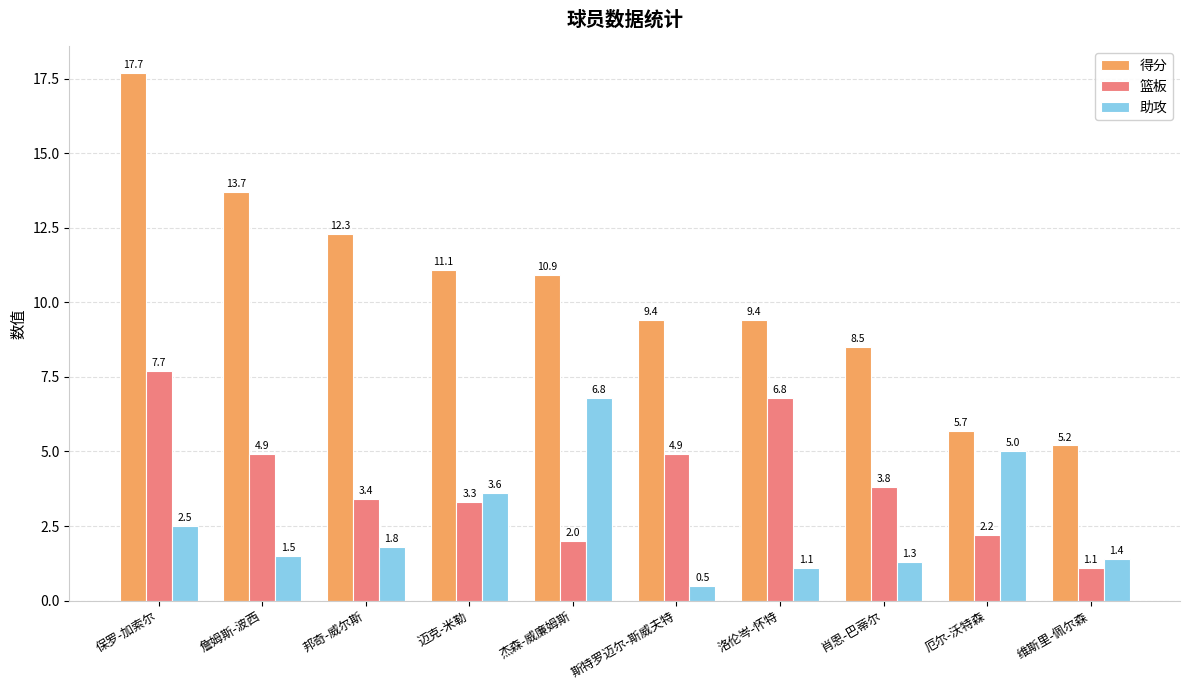

Reading left to right, transcribe all the data shown in this chart.

得分: 保罗-加索尔=17.7	詹姆斯-波西=13.7	邦奇-威尔斯=12.3	迈克-米勒=11.1	杰森-威廉姆斯=10.9	斯特罗迈尔-斯威夫特=9.4	洛伦岑-怀特=9.4	肖恩-巴蒂尔=8.5	厄尔-沃特森=5.7	维斯里-佩尔森=5.2
篮板: 保罗-加索尔=7.7	詹姆斯-波西=4.9	邦奇-威尔斯=3.4	迈克-米勒=3.3	杰森-威廉姆斯=2.0	斯特罗迈尔-斯威夫特=4.9	洛伦岑-怀特=6.8	肖恩-巴蒂尔=3.8	厄尔-沃特森=2.2	维斯里-佩尔森=1.1
助攻: 保罗-加索尔=2.5	詹姆斯-波西=1.5	邦奇-威尔斯=1.8	迈克-米勒=3.6	杰森-威廉姆斯=6.8	斯特罗迈尔-斯威夫特=0.5	洛伦岑-怀特=1.1	肖恩-巴蒂尔=1.3	厄尔-沃特森=5.0	维斯里-佩尔森=1.4